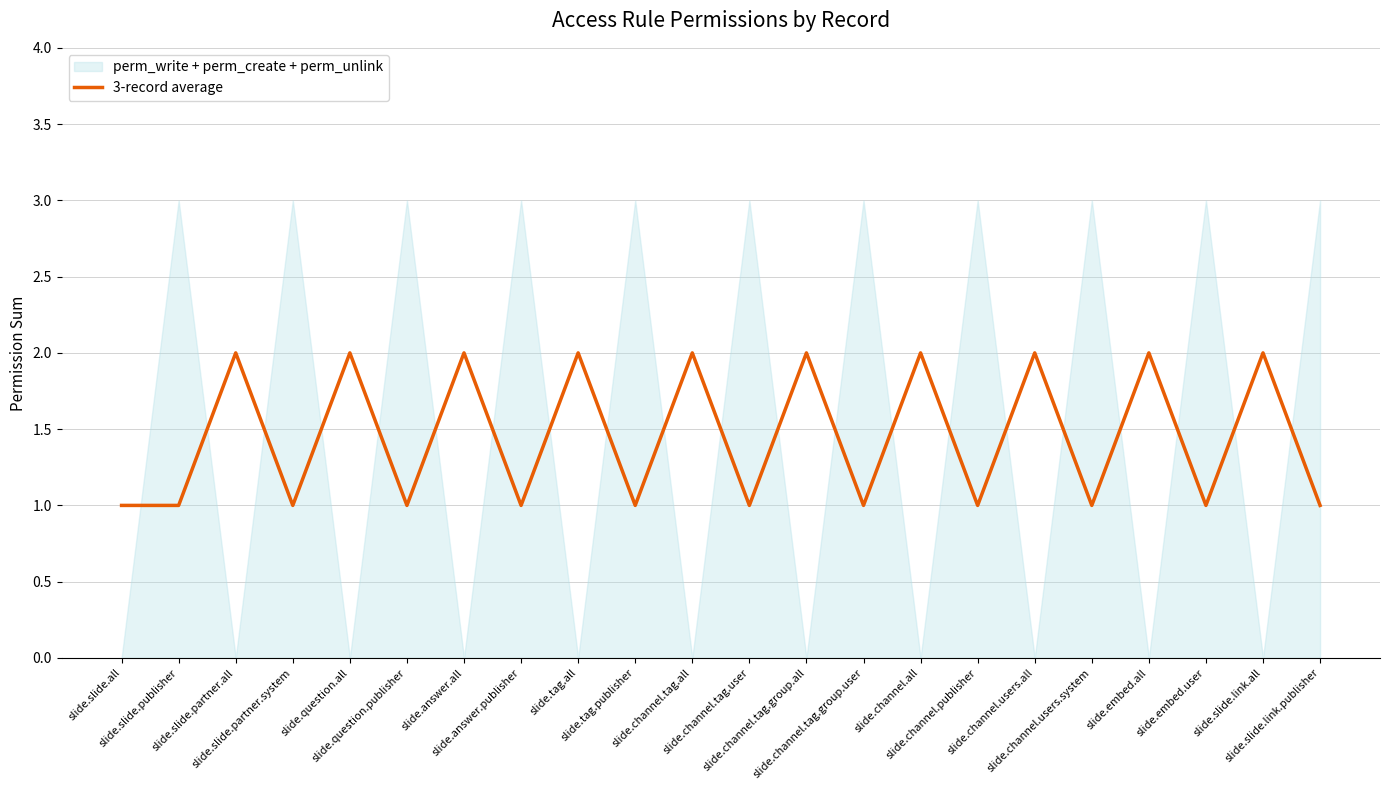

Where is the first local minimum?

slide.slide.partner.system